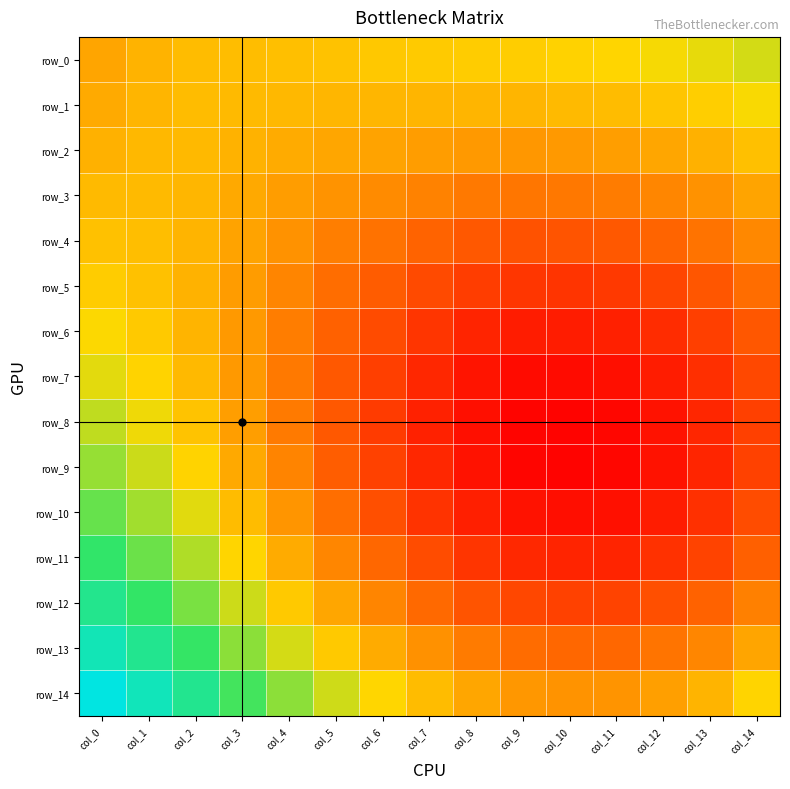

Is the value of row_2 at col_10 greater than the value of row_9 at col_14?

Yes